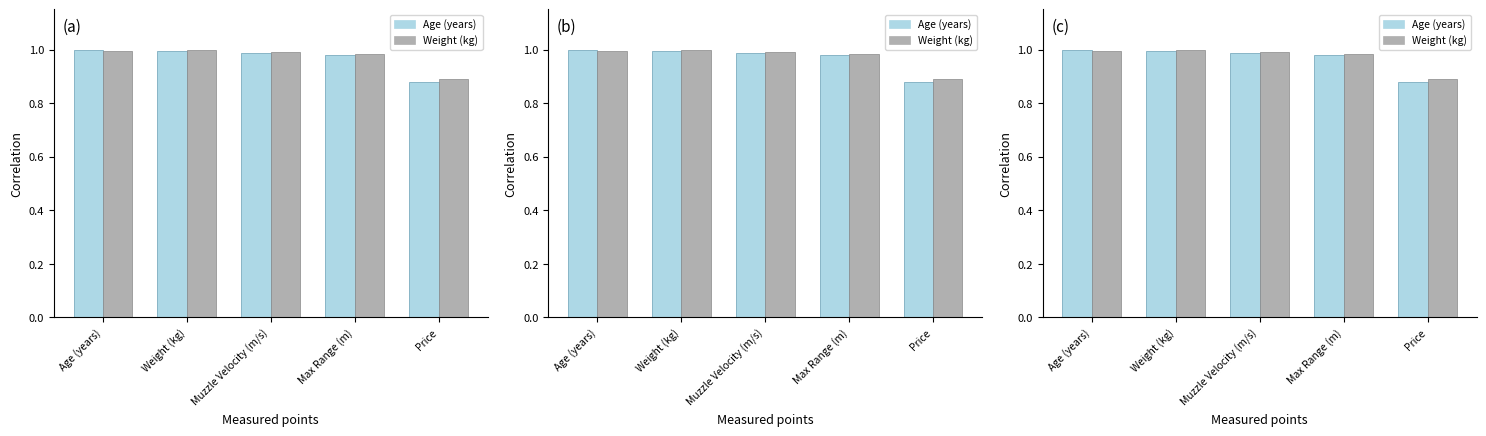

What is the value of the Weight (kg) bar at the 5th from the left?

0.9